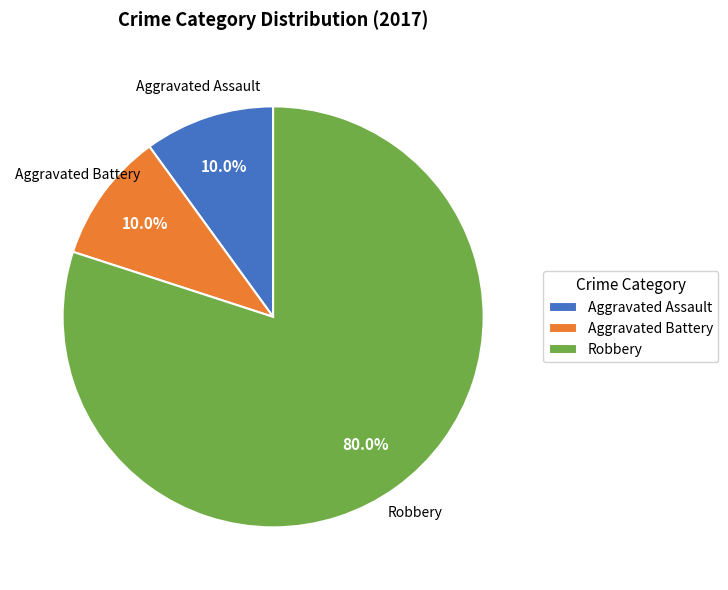

Which category accounts for the majority?

Robbery